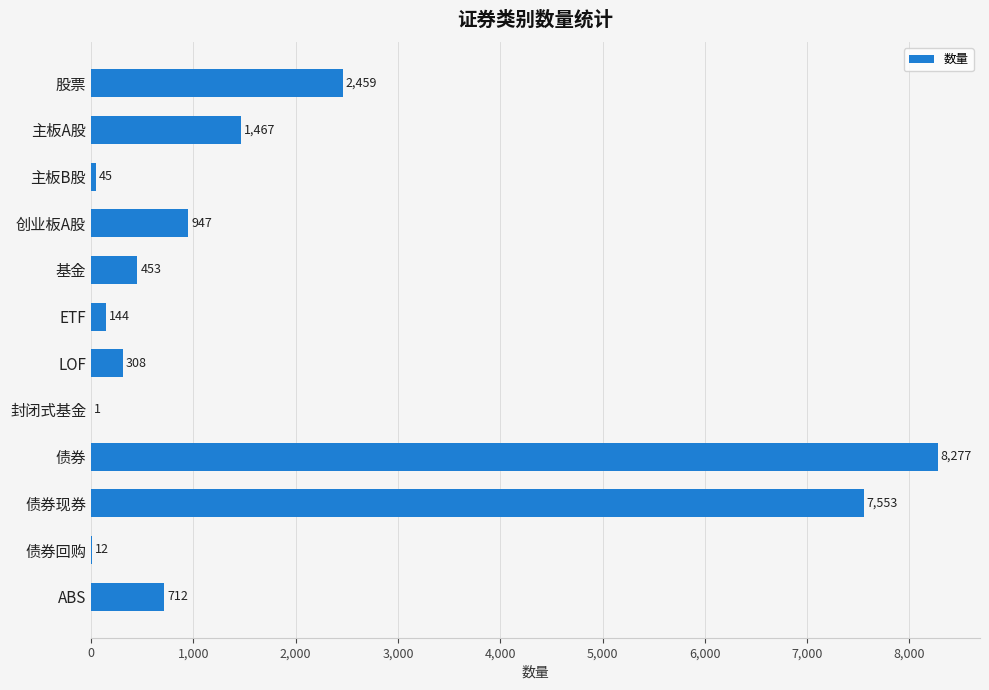

How many categories are shown in the chart?

12